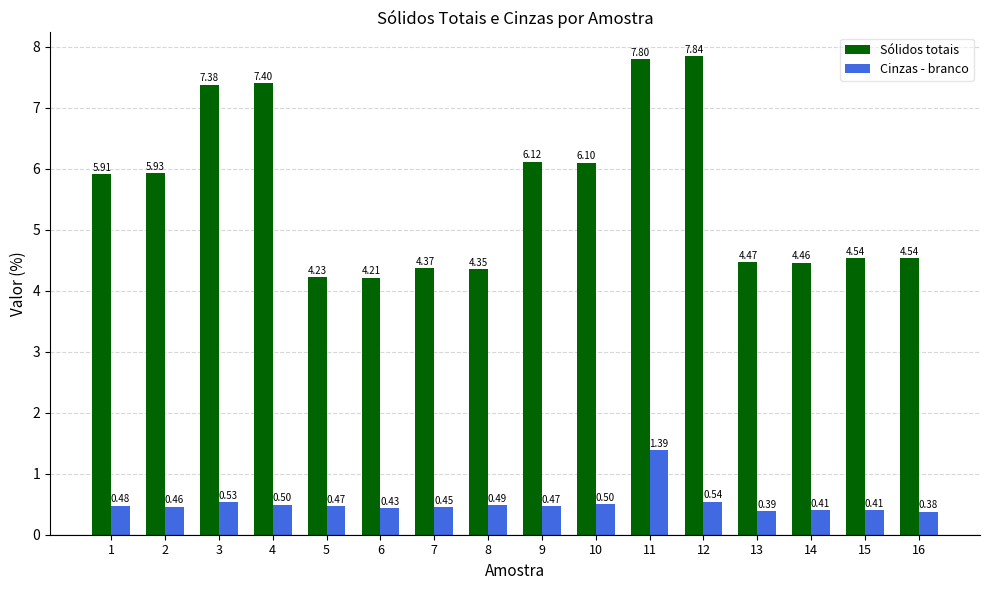

List the series in order of their peak value, highest first.

Sólidos totais, Cinzas - branco